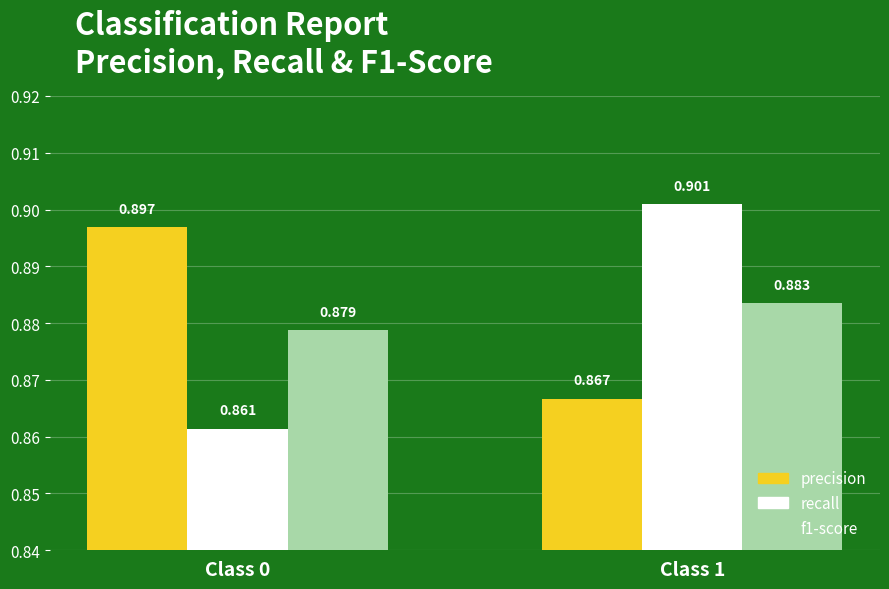

Which series has the largest total across all categories?

precision